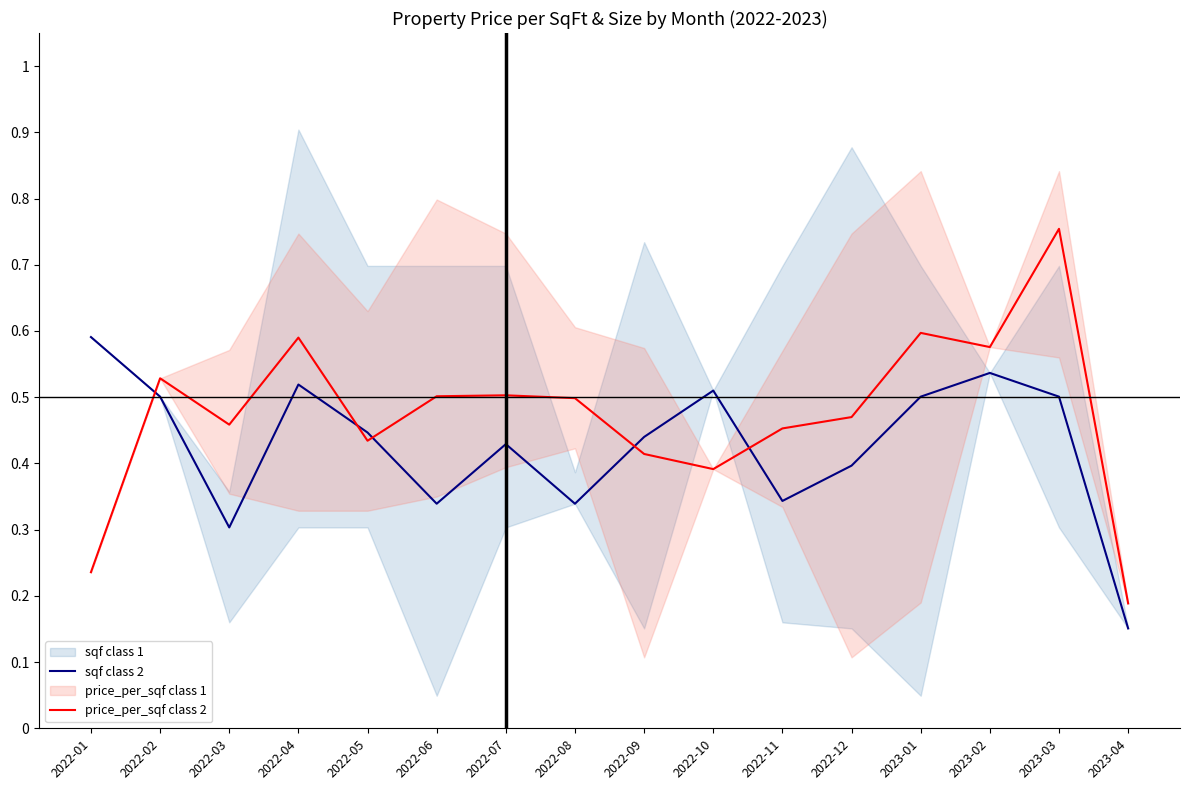

Where is the first local minimum for sqf class 2?

2022-03